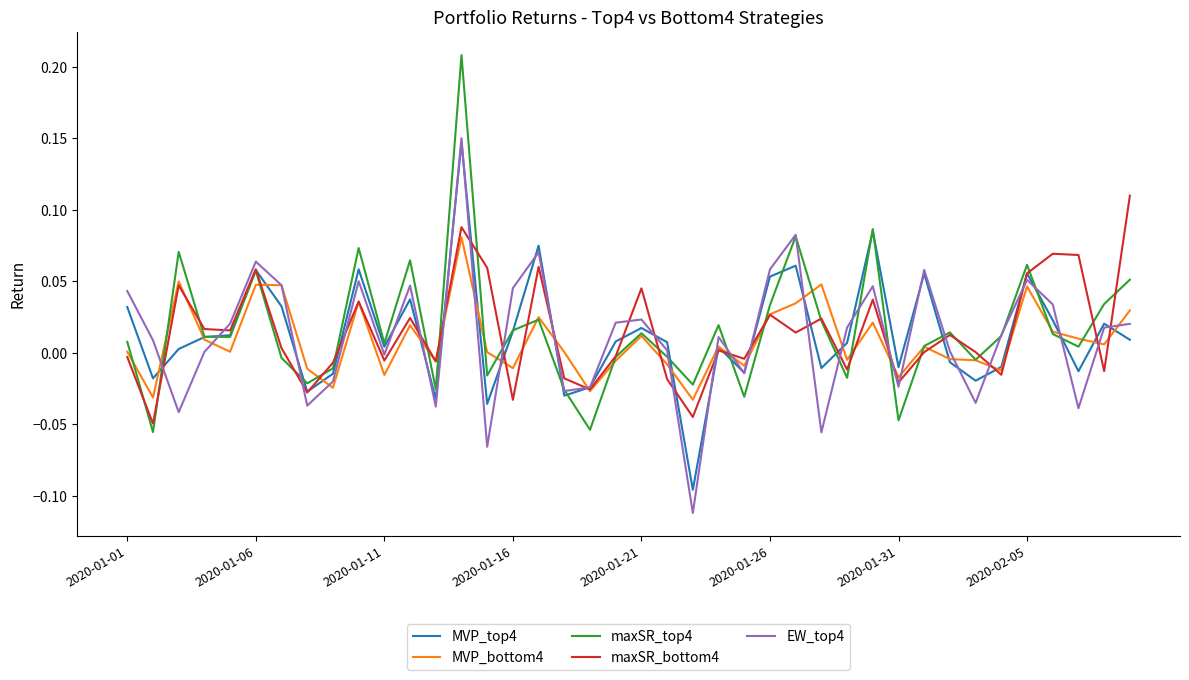

In EW_top4, how many points are lower than both neighbors (excluding endpoints)?

12